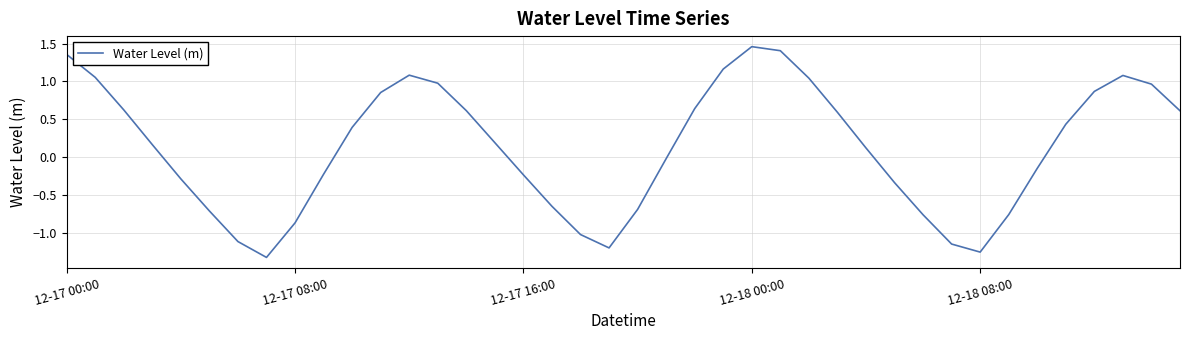

What is the difference between the maximum and minimum values?

2.8